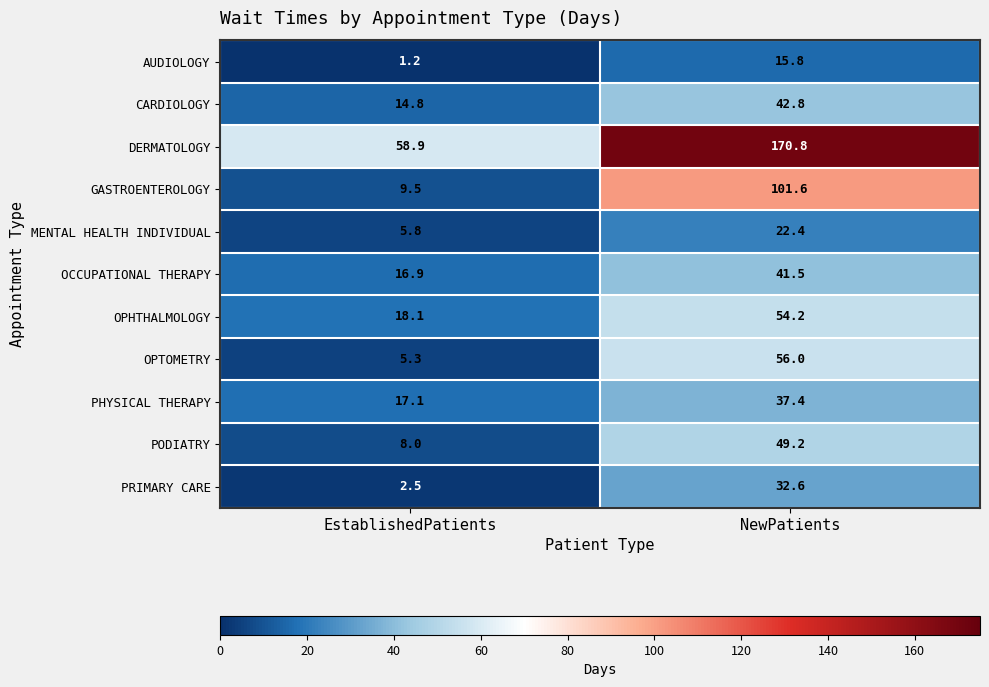

What is the spread (max minus min) of values at NewPatients?

155.0